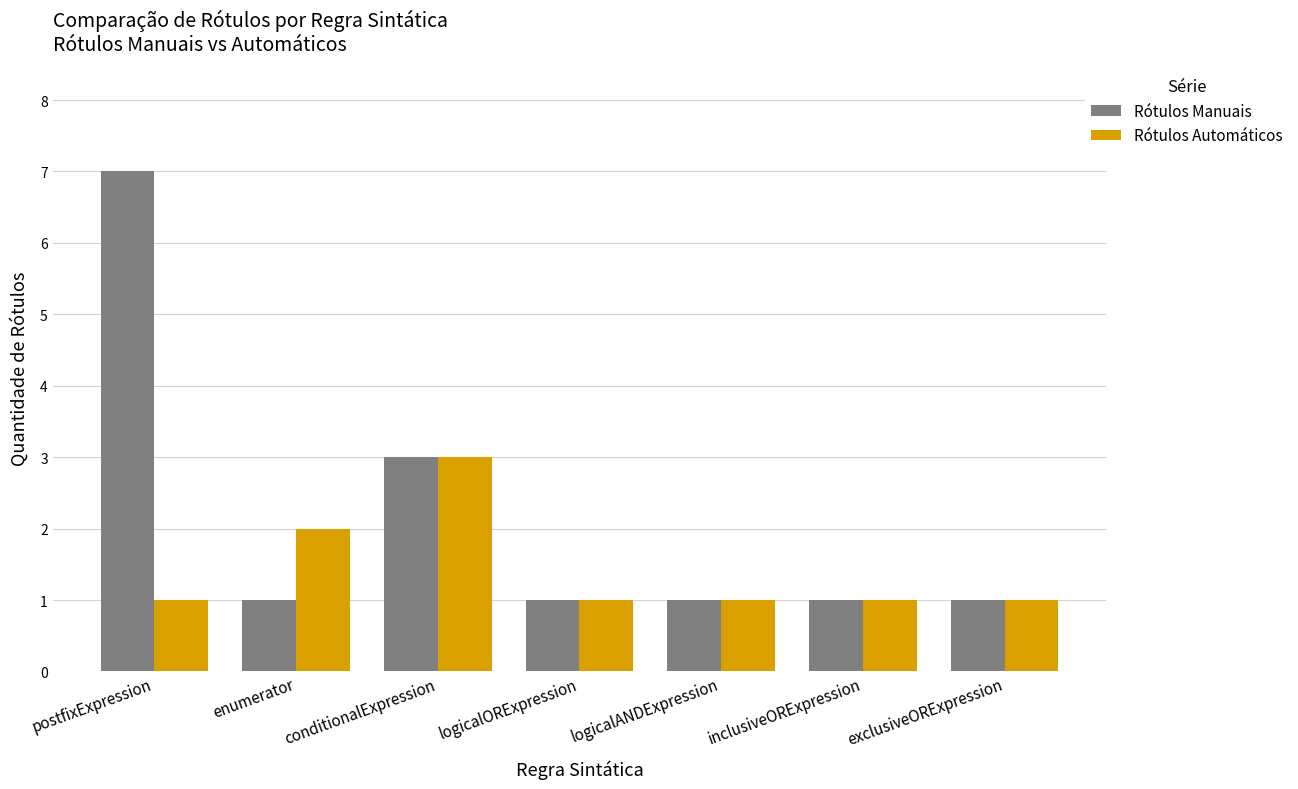

Which category has the highest value in the Rótulos Manuais series?

postfixExpression